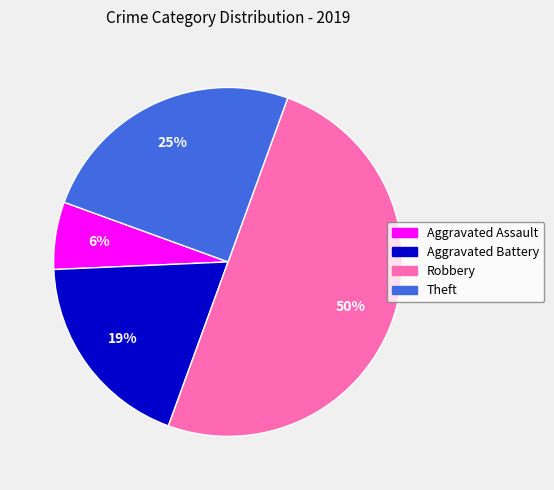

True or false: Aggravated Assault accounts for 1% of the total.

False